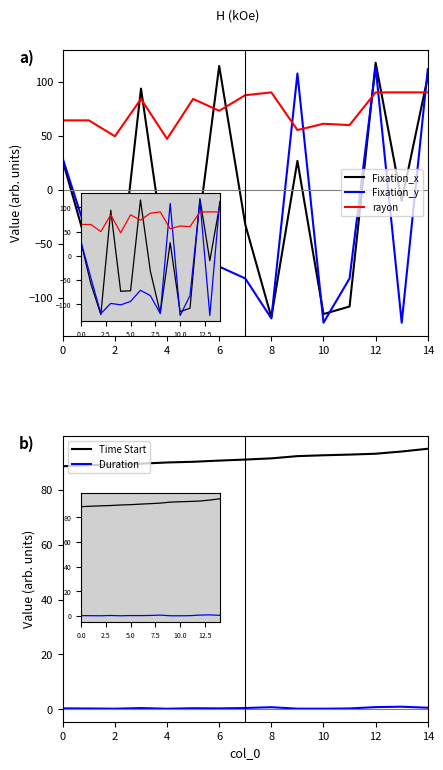

What are all the series names shown in the legend?

Fixation_x, Fixation_y, rayon, Time Start, Duration